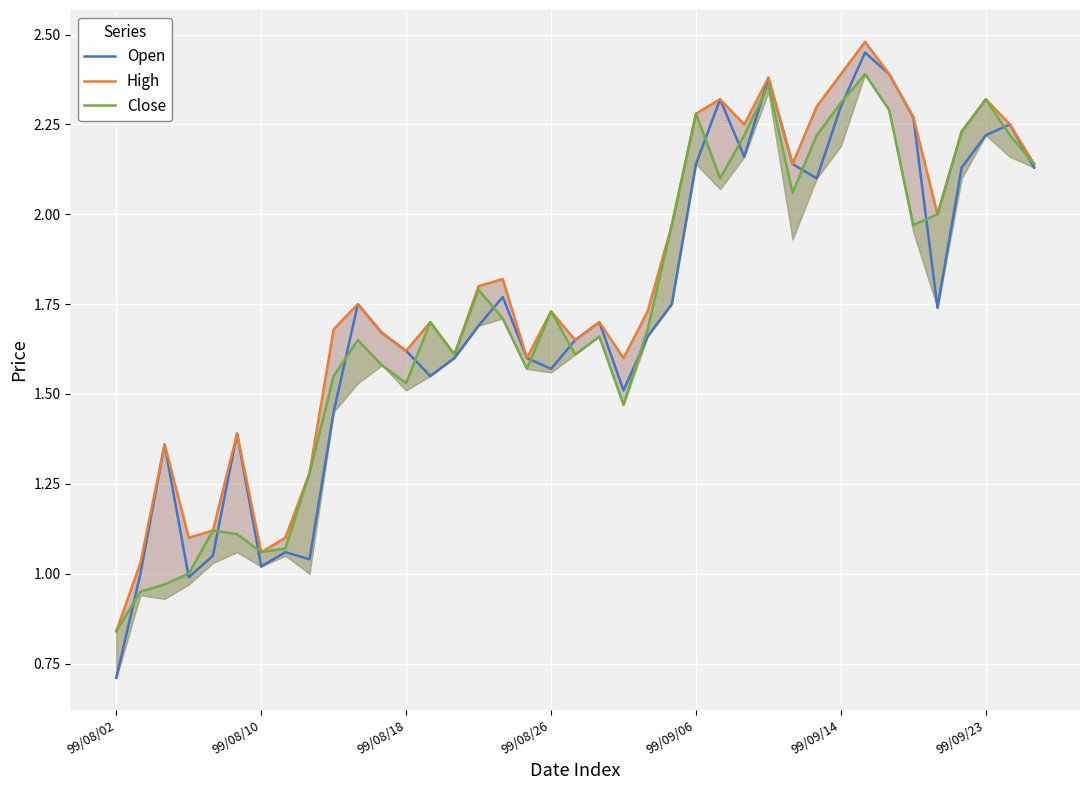

The value of Open at 99/09/14 is 3.7. True or false?

False